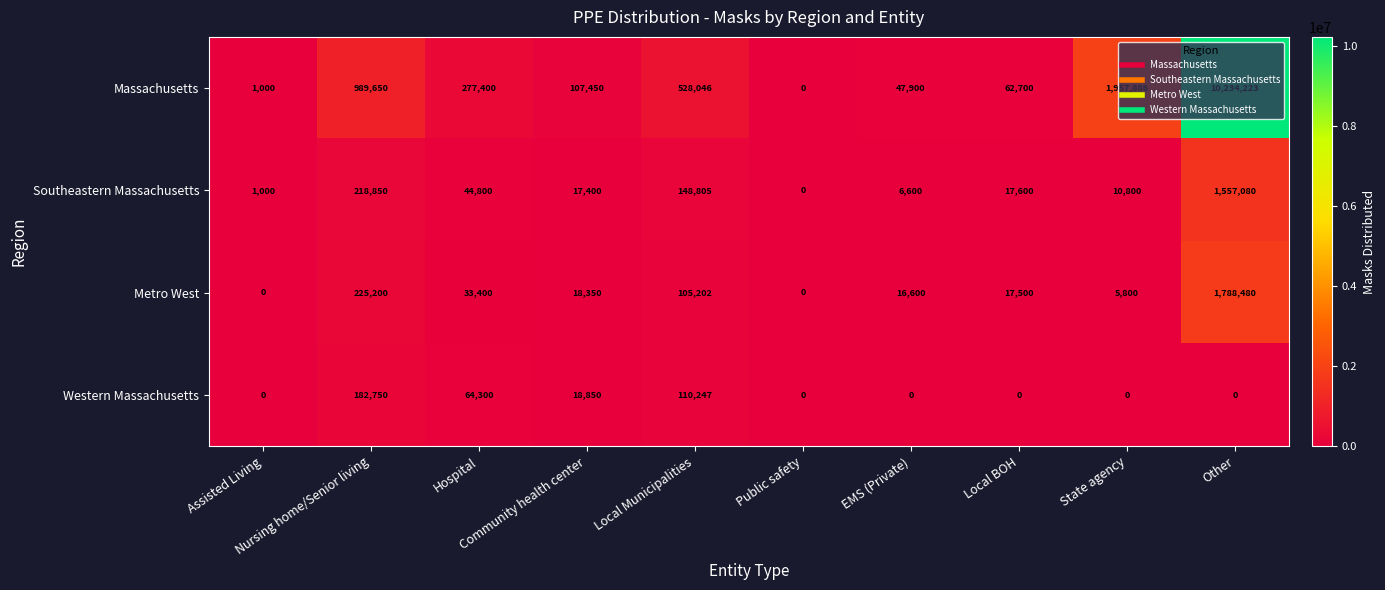

Count the Western Massachusetts values in the range 0 to 64300.

8